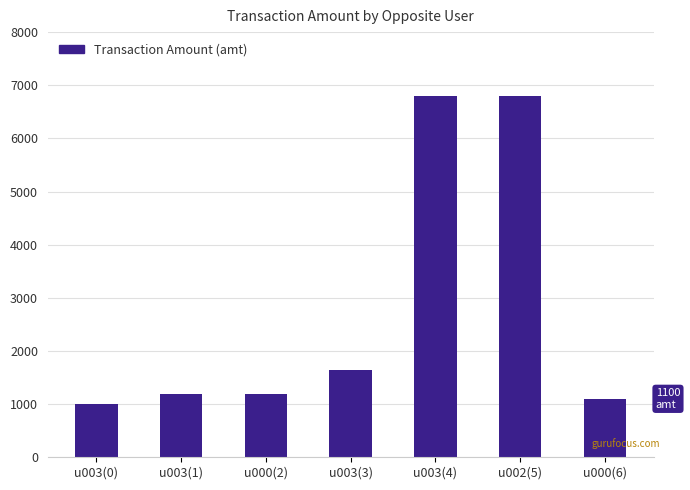

What value does the data have at u000(2), to the nearest 100?

1200